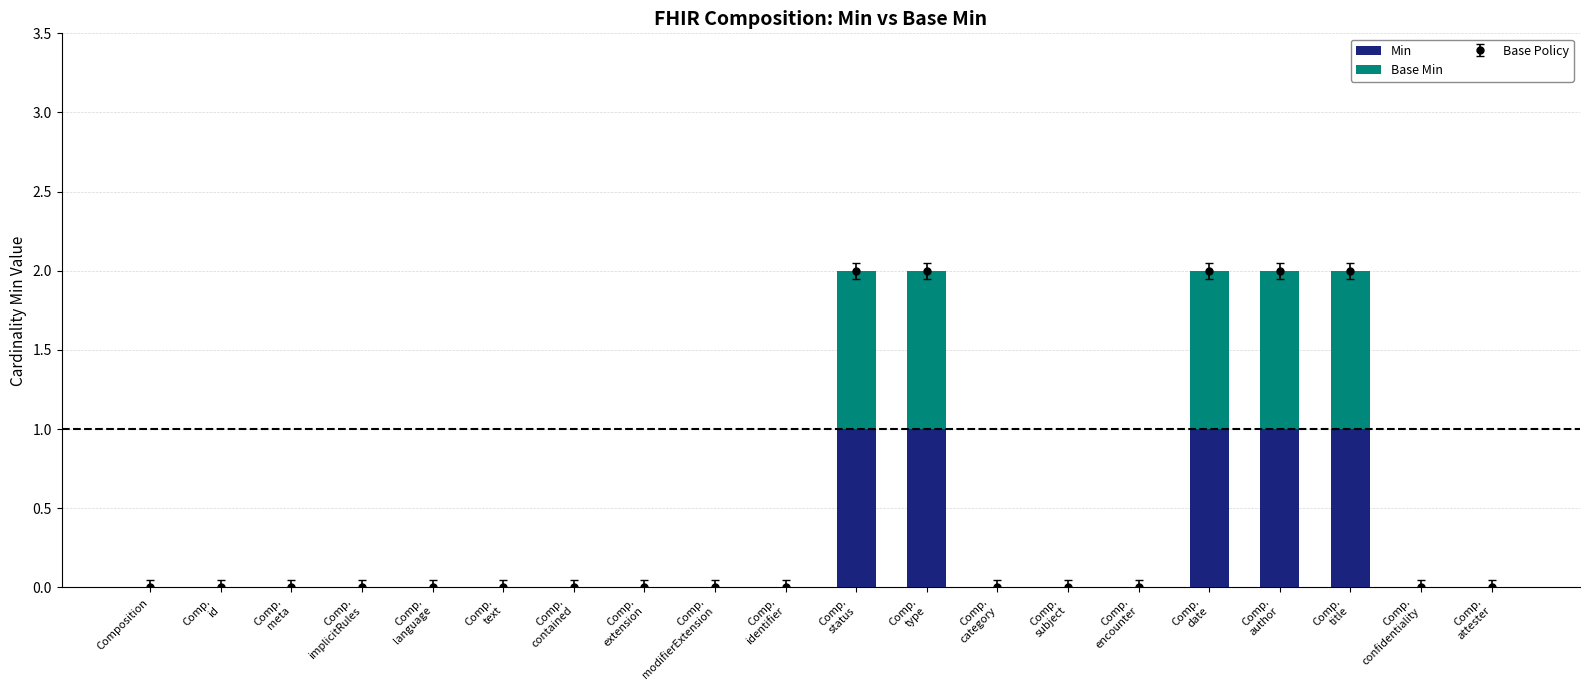

Which series has the largest range (max minus min)?

Min